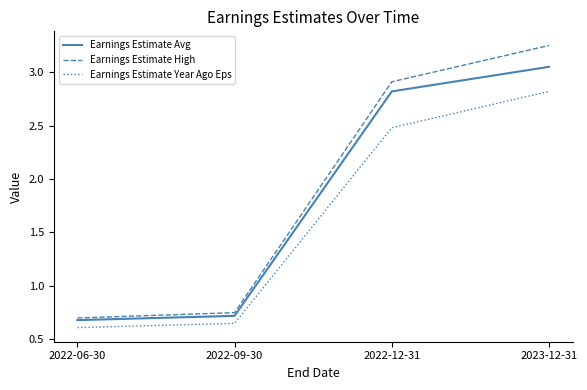

True or false: Earnings Estimate High has more than 1 interior local peaks.

False